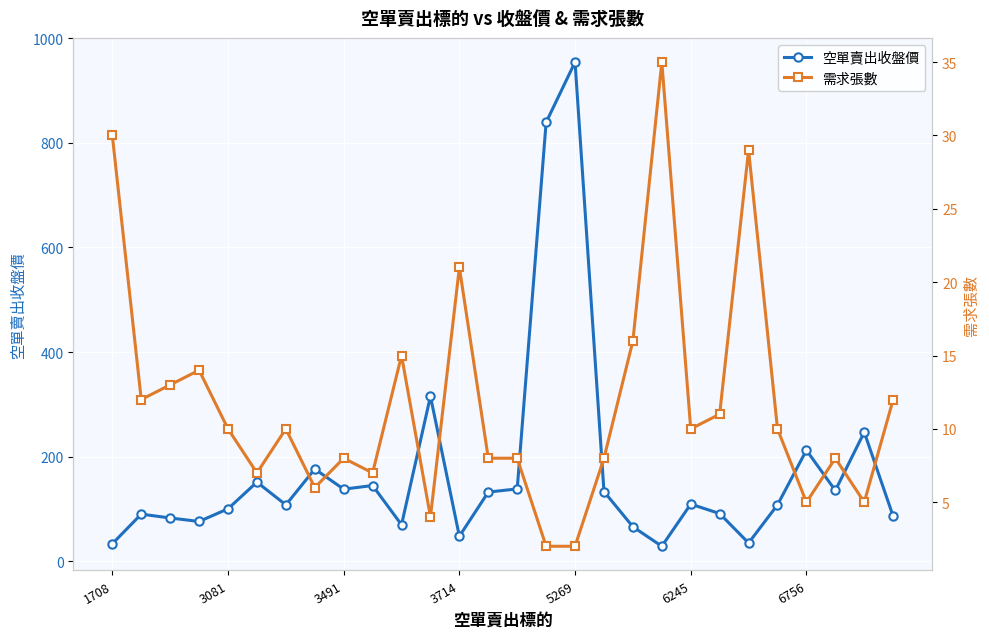

What position from the right is 1708?

28